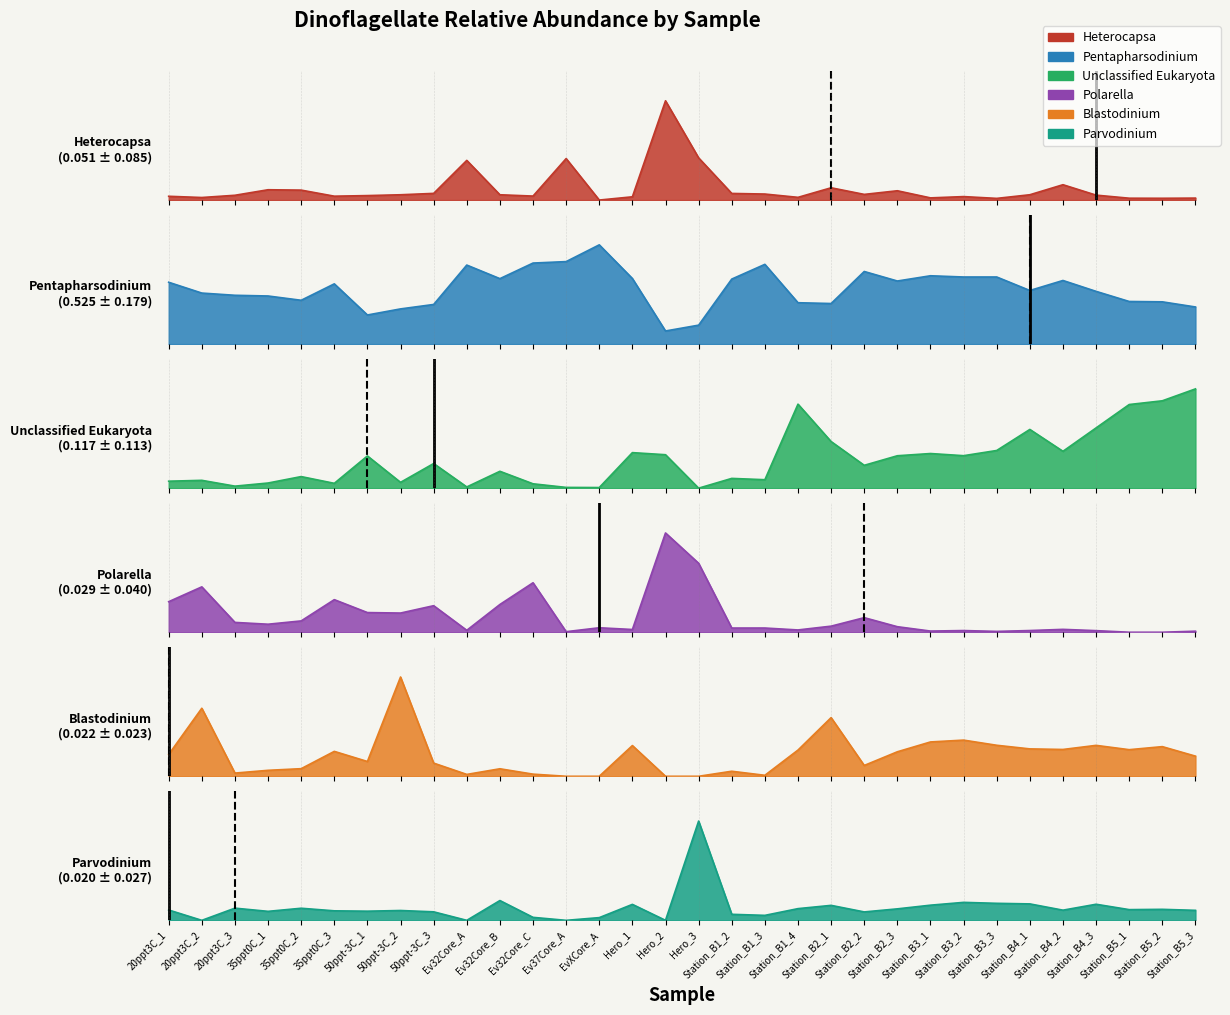

Reading left to right, extract all data points from this chart.

Heterocapsa: 20ppt3C_1=0.0	20ppt3C_2=0.0	20ppt3C_3=0.0	35ppt0C_1=0.0	35ppt0C_2=0.0	35ppt0C_3=0.0	50ppt-3C_1=0.0	50ppt-3C_2=0.0	50ppt-3C_3=0.0	Ev32Core_A=0.2	Ev32Core_B=0.0	Ev32Core_C=0.0	Ev37Core_A=0.2	EvXCore_A=0.0	Hero_1=0.0	Hero_2=0.4	Hero_3=0.2	Station_B1_2=0.0	Station_B1_3=0.0	Station_B1_4=0.0	Station_B2_1=0.1	Station_B2_2=0.0	Station_B2_3=0.0	Station_B3_1=0.0	Station_B3_2=0.0	Station_B3_3=0.0	Station_B4_1=0.0	Station_B4_2=0.1	Station_B4_3=0.0	Station_B5_1=0.0	Station_B5_2=0.0	Station_B5_3=0.0
Pentapharsodinium: 20ppt3C_1=0.6	20ppt3C_2=0.5	20ppt3C_3=0.5	35ppt0C_1=0.5	35ppt0C_2=0.4	35ppt0C_3=0.6	50ppt-3C_1=0.3	50ppt-3C_2=0.3	50ppt-3C_3=0.4	Ev32Core_A=0.7	Ev32Core_B=0.6	Ev32Core_C=0.8	Ev37Core_A=0.8	EvXCore_A=0.9	Hero_1=0.6	Hero_2=0.1	Hero_3=0.2	Station_B1_2=0.6	Station_B1_3=0.8	Station_B1_4=0.4	Station_B2_1=0.4	Station_B2_2=0.7	Station_B2_3=0.6	Station_B3_1=0.6	Station_B3_2=0.6	Station_B3_3=0.6	Station_B4_1=0.5	Station_B4_2=0.6	Station_B4_3=0.5	Station_B5_1=0.4	Station_B5_2=0.4	Station_B5_3=0.4
Unclassified Eukaryota: 20ppt3C_1=0.0	20ppt3C_2=0.0	20ppt3C_3=0.0	35ppt0C_1=0.0	35ppt0C_2=0.0	35ppt0C_3=0.0	50ppt-3C_1=0.1	50ppt-3C_2=0.0	50ppt-3C_3=0.1	Ev32Core_A=0.0	Ev32Core_B=0.1	Ev32Core_C=0.0	Ev37Core_A=0.0	EvXCore_A=0.0	Hero_1=0.1	Hero_2=0.1	Hero_3=0.0	Station_B1_2=0.0	Station_B1_3=0.0	Station_B1_4=0.3	Station_B2_1=0.2	Station_B2_2=0.1	Station_B2_3=0.1	Station_B3_1=0.1	Station_B3_2=0.1	Station_B3_3=0.2	Station_B4_1=0.2	Station_B4_2=0.1	Station_B4_3=0.2	Station_B5_1=0.3	Station_B5_2=0.4	Station_B5_3=0.4
Polarella: 20ppt3C_1=0.1	20ppt3C_2=0.1	20ppt3C_3=0.0	35ppt0C_1=0.0	35ppt0C_2=0.0	35ppt0C_3=0.1	50ppt-3C_1=0.0	50ppt-3C_2=0.0	50ppt-3C_3=0.0	Ev32Core_A=0.0	Ev32Core_B=0.1	Ev32Core_C=0.1	Ev37Core_A=0.0	EvXCore_A=0.0	Hero_1=0.0	Hero_2=0.2	Hero_3=0.1	Station_B1_2=0.0	Station_B1_3=0.0	Station_B1_4=0.0	Station_B2_1=0.0	Station_B2_2=0.0	Station_B2_3=0.0	Station_B3_1=0.0	Station_B3_2=0.0	Station_B3_3=0.0	Station_B4_1=0.0	Station_B4_2=0.0	Station_B4_3=0.0	Station_B5_1=0.0	Station_B5_2=0.0	Station_B5_3=0.0
Blastodinium: 20ppt3C_1=0.0	20ppt3C_2=0.1	20ppt3C_3=0.0	35ppt0C_1=0.0	35ppt0C_2=0.0	35ppt0C_3=0.0	50ppt-3C_1=0.0	50ppt-3C_2=0.1	50ppt-3C_3=0.0	Ev32Core_A=0.0	Ev32Core_B=0.0	Ev32Core_C=0.0	Ev37Core_A=0.0	EvXCore_A=0.0	Hero_1=0.0	Hero_2=0.0	Hero_3=0.0	Station_B1_2=0.0	Station_B1_3=0.0	Station_B1_4=0.0	Station_B2_1=0.1	Station_B2_2=0.0	Station_B2_3=0.0	Station_B3_1=0.0	Station_B3_2=0.0	Station_B3_3=0.0	Station_B4_1=0.0	Station_B4_2=0.0	Station_B4_3=0.0	Station_B5_1=0.0	Station_B5_2=0.0	Station_B5_3=0.0
Parvodinium: 20ppt3C_1=0.0	20ppt3C_2=0.0	20ppt3C_3=0.0	35ppt0C_1=0.0	35ppt0C_2=0.0	35ppt0C_3=0.0	50ppt-3C_1=0.0	50ppt-3C_2=0.0	50ppt-3C_3=0.0	Ev32Core_A=0.0	Ev32Core_B=0.0	Ev32Core_C=0.0	Ev37Core_A=0.0	EvXCore_A=0.0	Hero_1=0.0	Hero_2=0.0	Hero_3=0.2	Station_B1_2=0.0	Station_B1_3=0.0	Station_B1_4=0.0	Station_B2_1=0.0	Station_B2_2=0.0	Station_B2_3=0.0	Station_B3_1=0.0	Station_B3_2=0.0	Station_B3_3=0.0	Station_B4_1=0.0	Station_B4_2=0.0	Station_B4_3=0.0	Station_B5_1=0.0	Station_B5_2=0.0	Station_B5_3=0.0